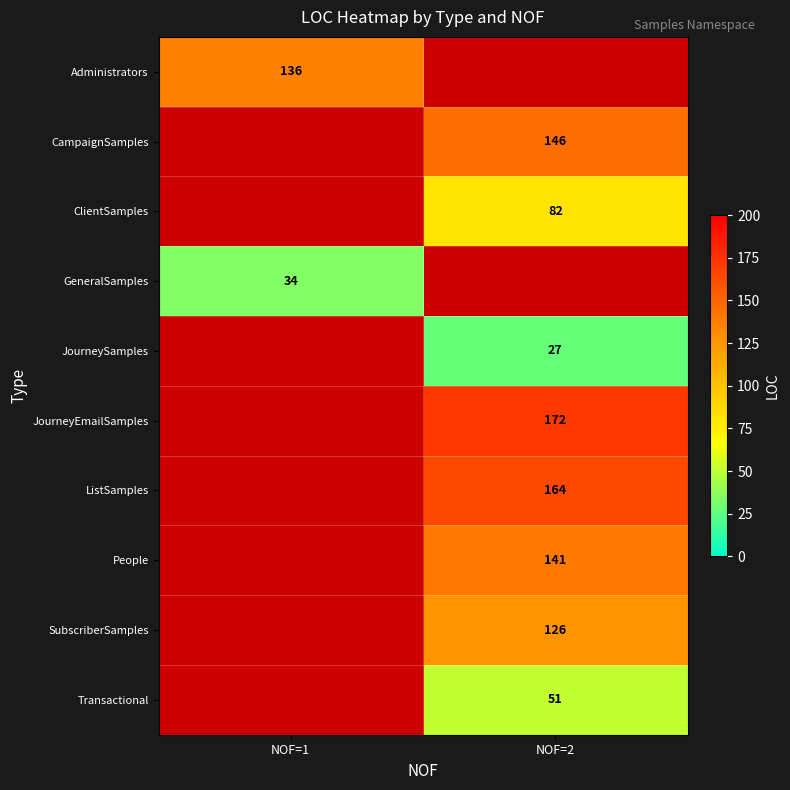

True or false: Transactional has a value of 30 at NOF=2.

False